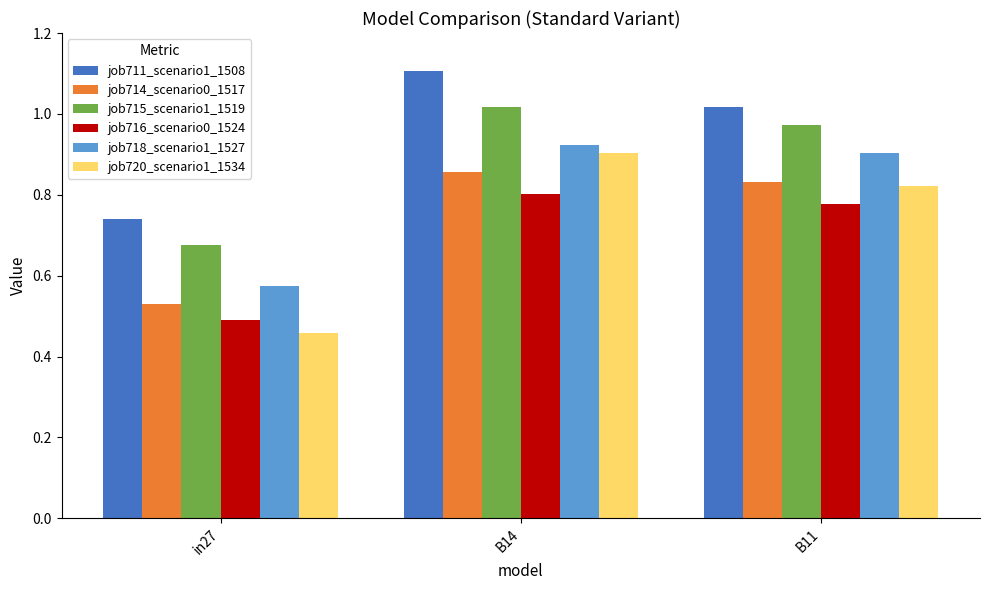

At which category is the sum across all series the highest?

B14